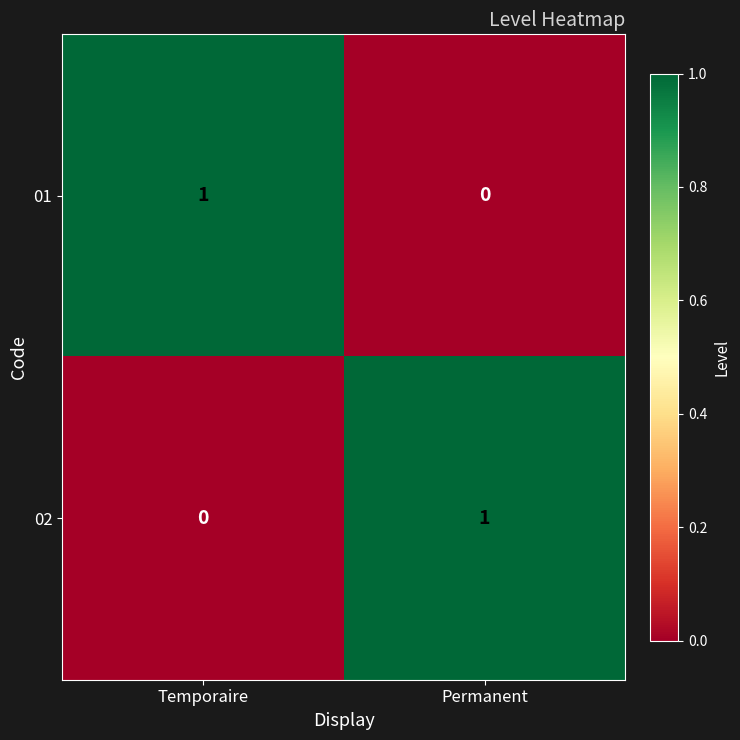

What is the total value across all series at Temporaire?

1